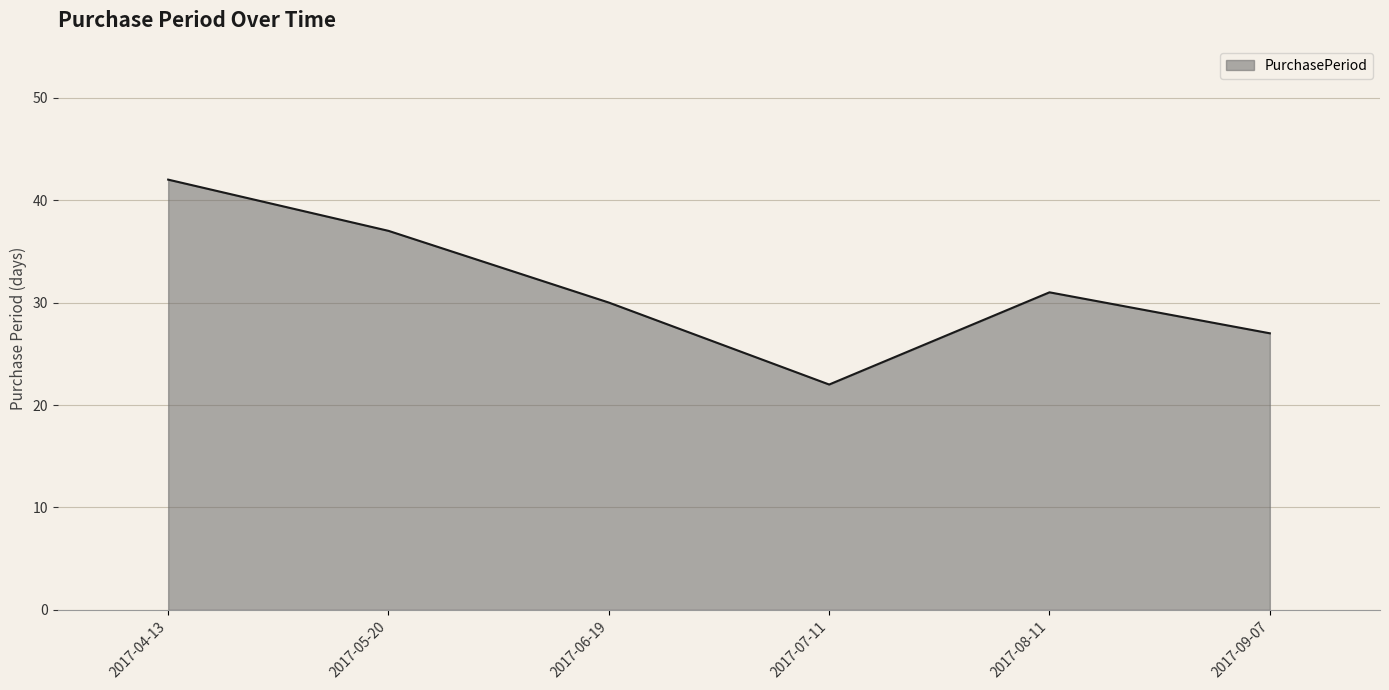

Is it true that the value at 2017-04-13 is 42?

True